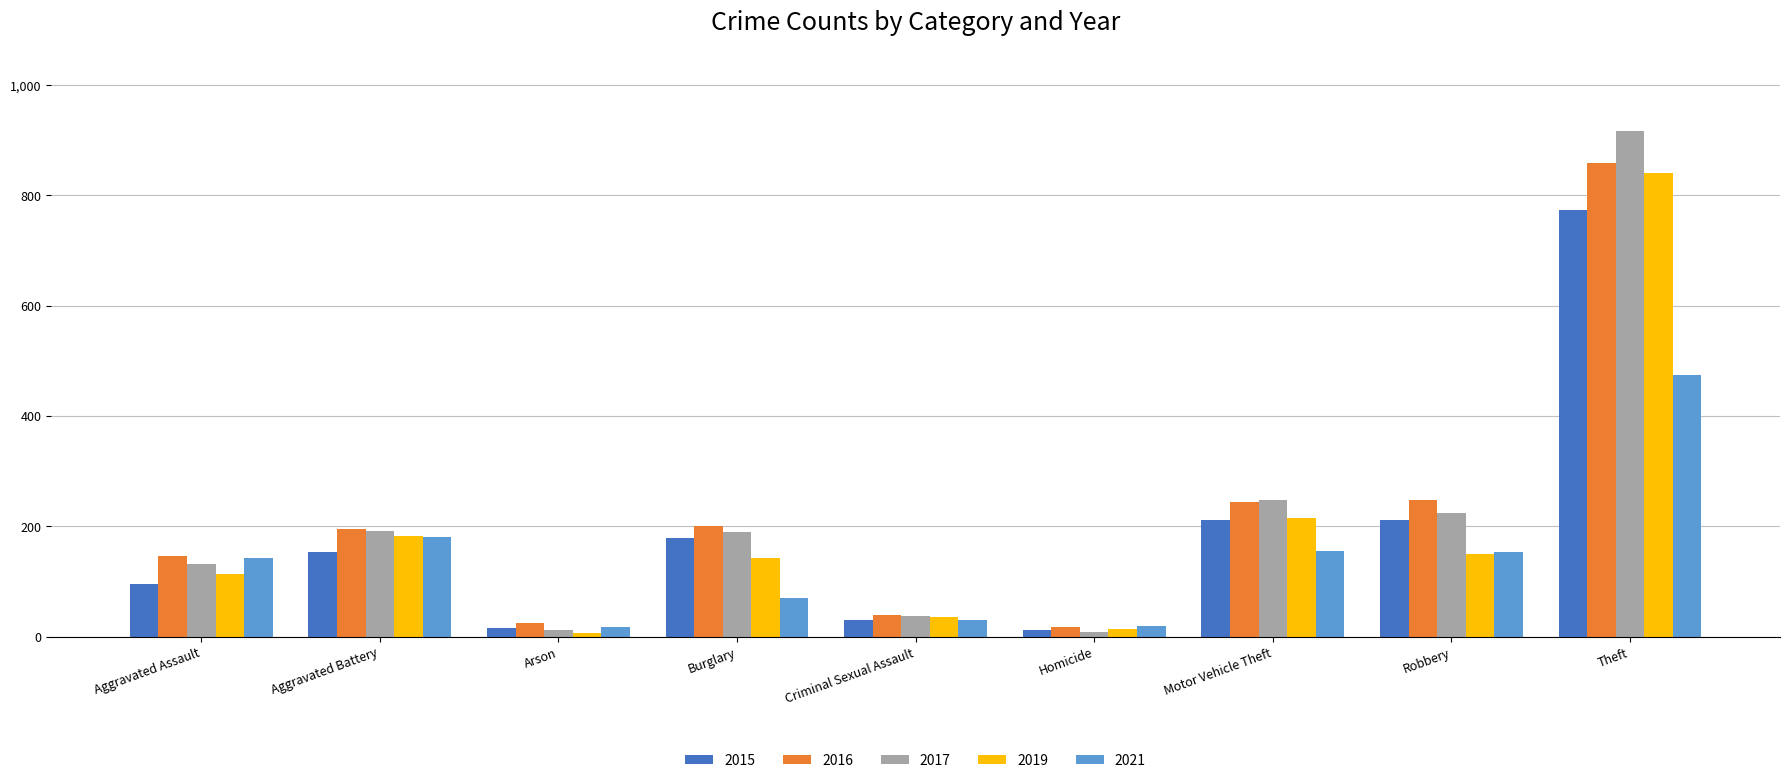

What are all the series names shown in the legend?

2015, 2016, 2017, 2019, 2021